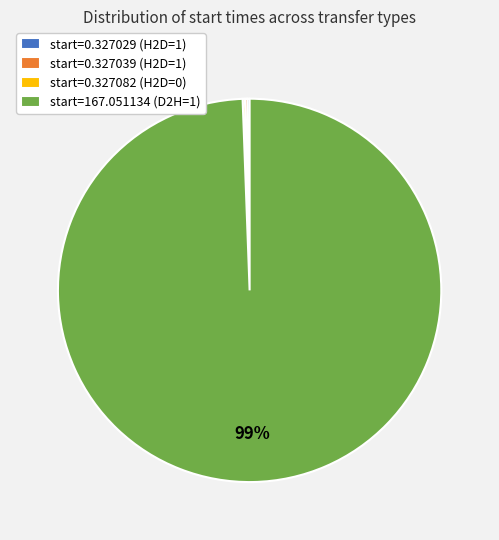

To the nearest percent, what is the average slice percentage?

25%